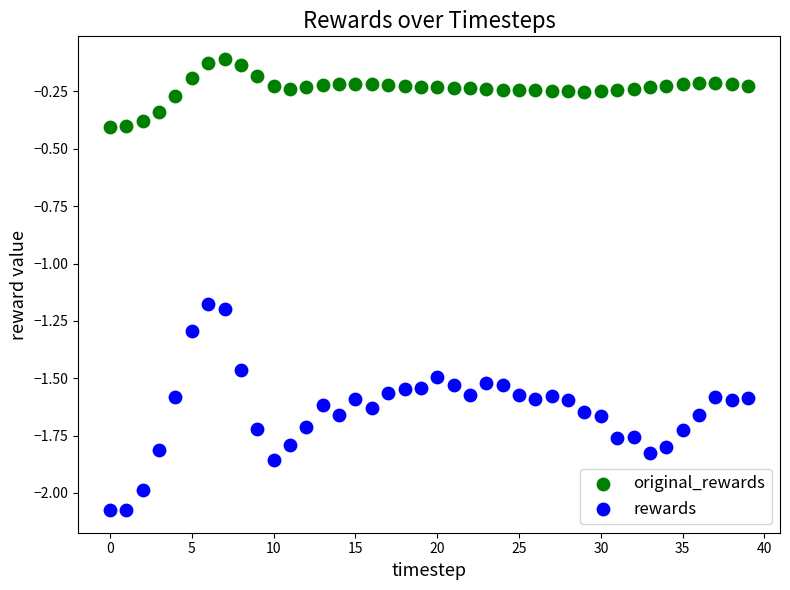

Across all data points, what is the range of Y values (max minus min)?

2.0